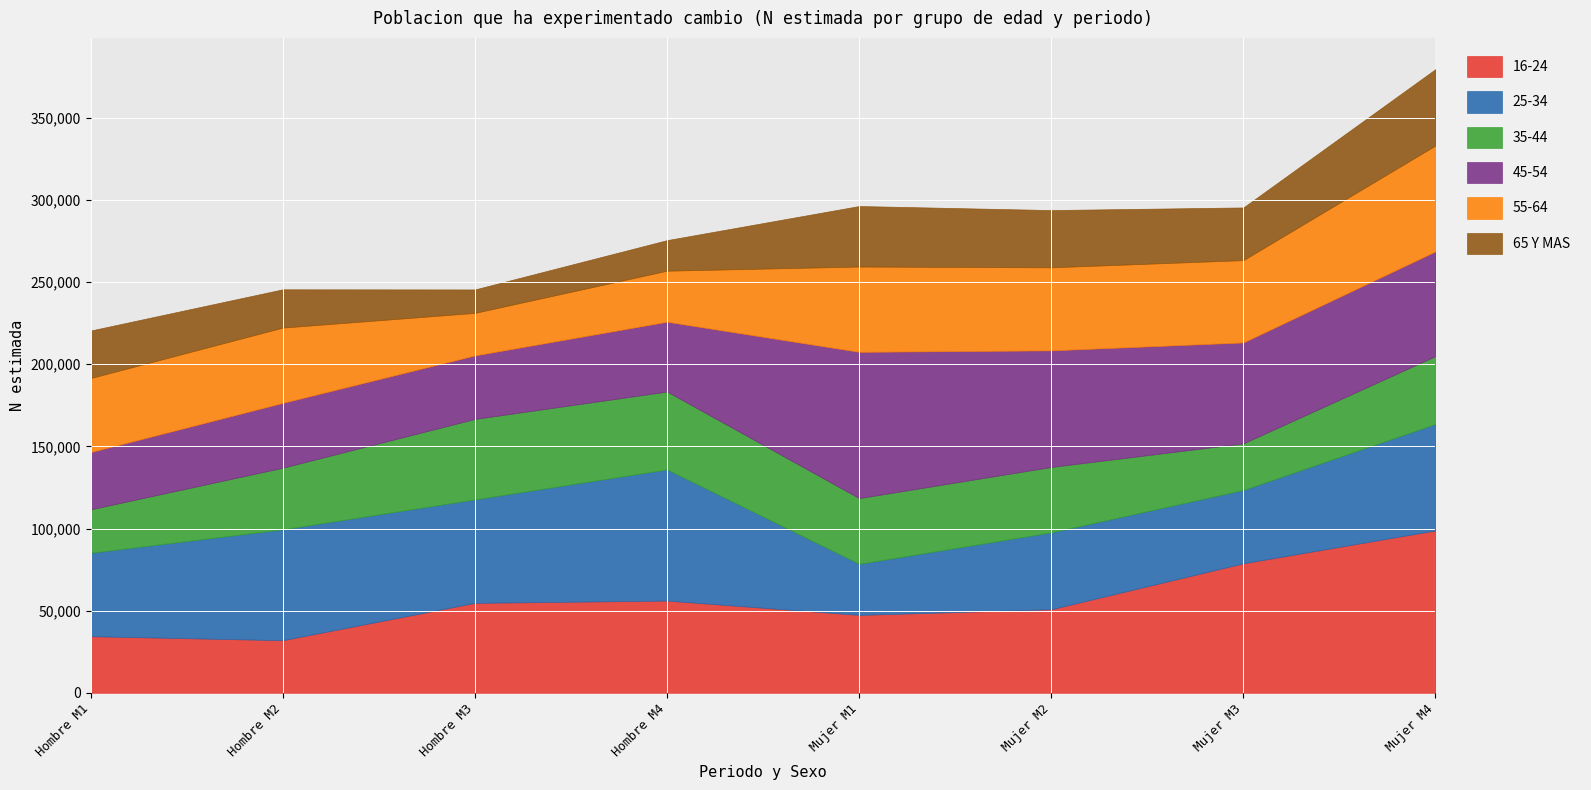

What is the average value of the 55-64 series?

45585